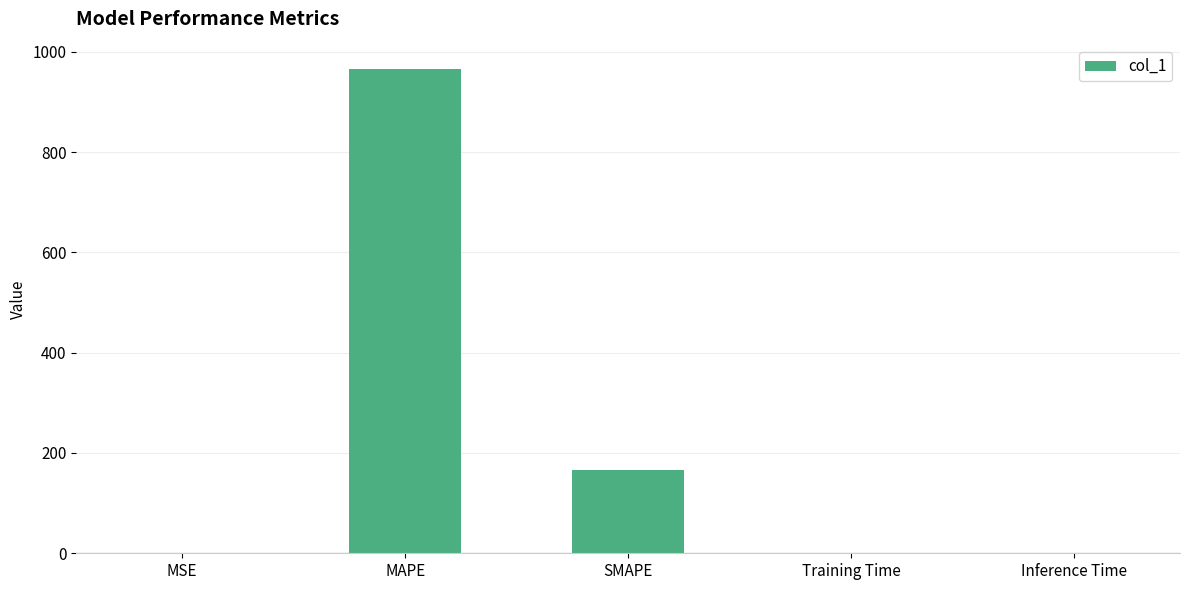

What is the change in value from MSE to SMAPE?

+165.5